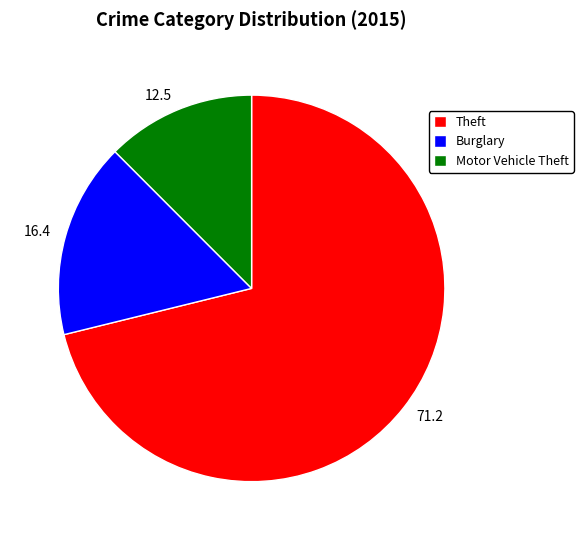

Is it true that 16.4 is 16% of the pie?

True